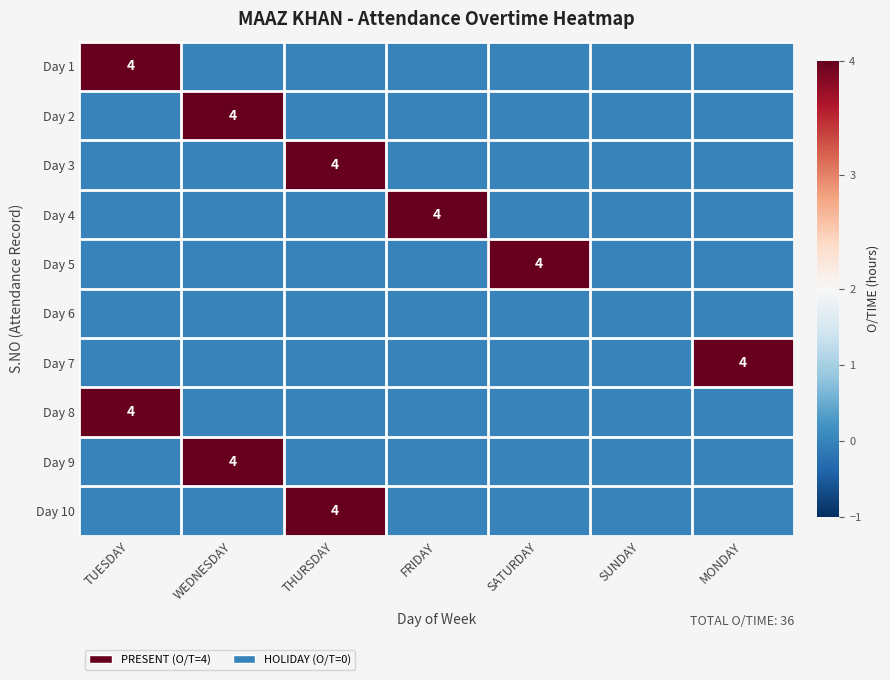

The Day 10 series shows 4 at THURSDAY. True or false?

True